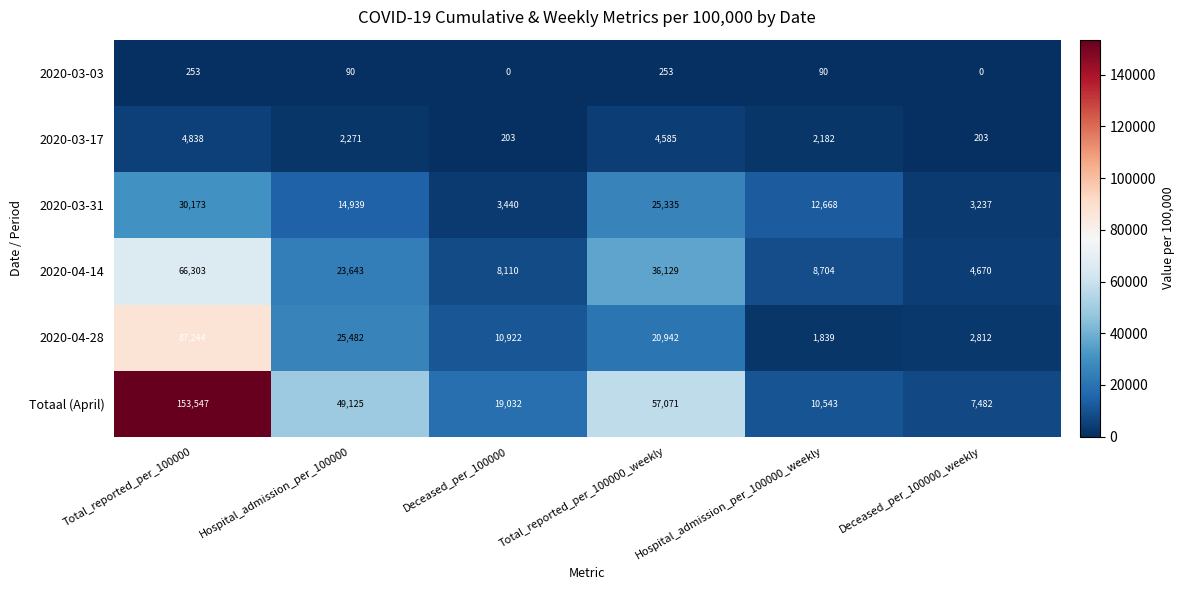

At which label does 2020-04-28 first exceed 20942?

Total_reported_per_100000